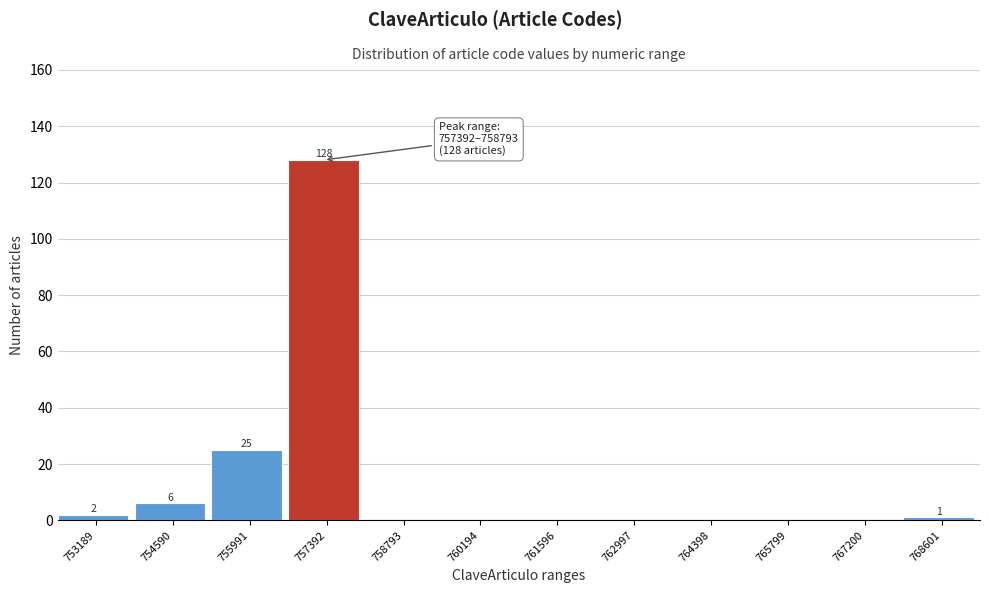

Reading left to right, transcribe all the data shown in this chart.

753189=2	754590=6	755991=25	757392=128	758793=0	760194=0	761596=0	762997=0	764398=0	765799=0	767200=0	768601=1